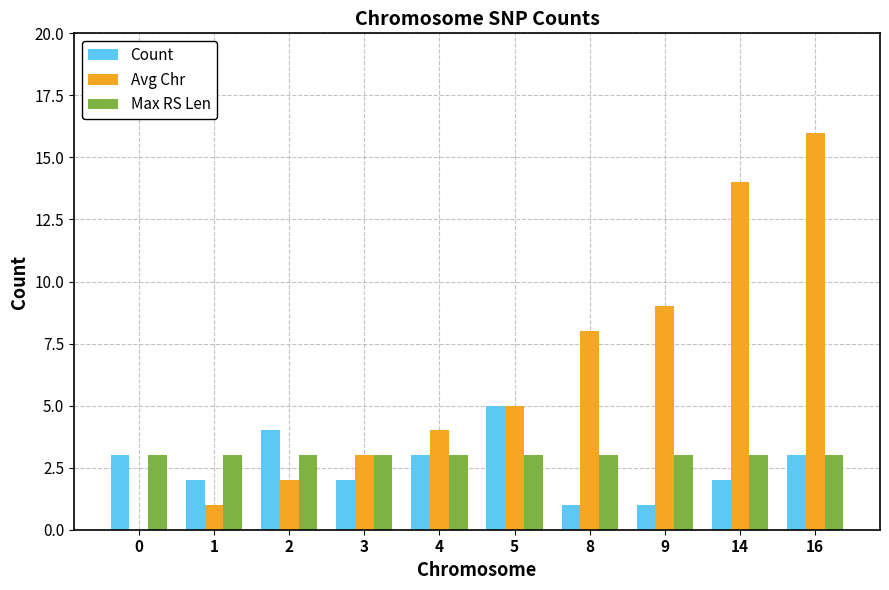

What is the average value of the Max RS Len series?

3